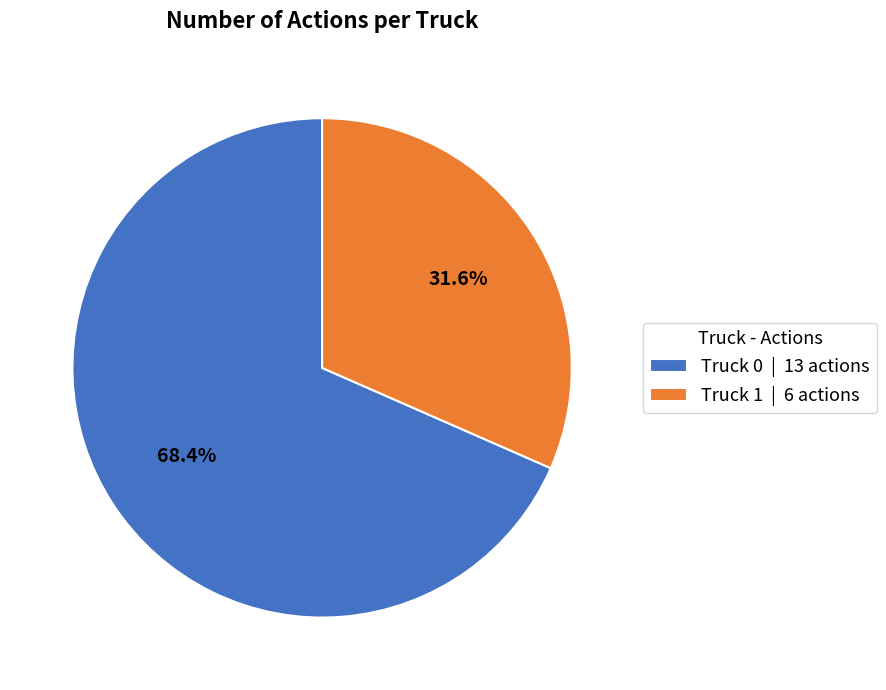

Does Truck 1 account for over 50% of the chart?

No